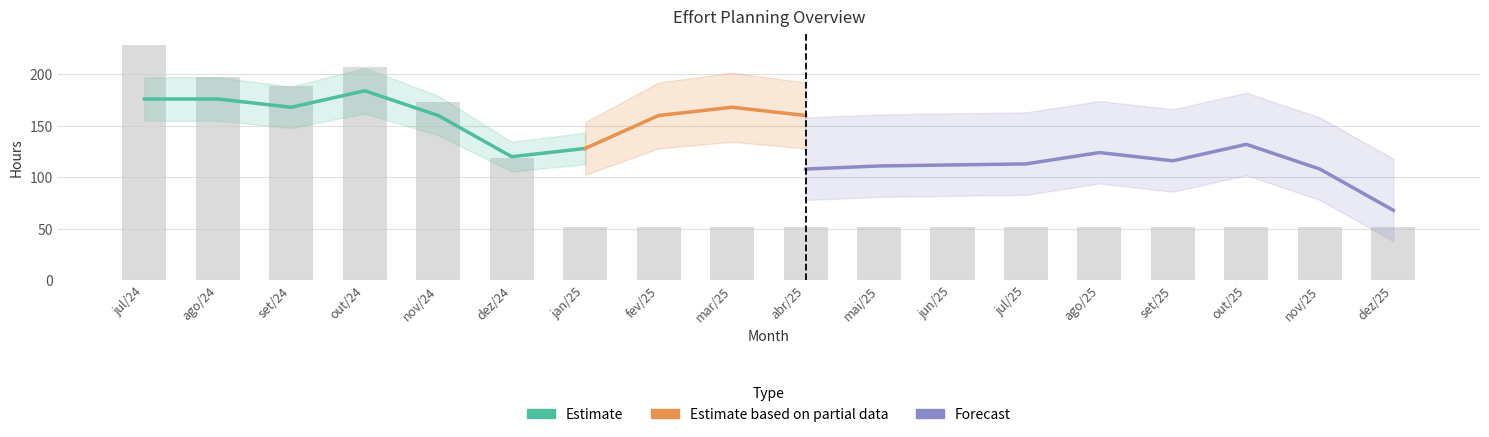

The GAP series shows -30.4 at set/24. True or false?

False